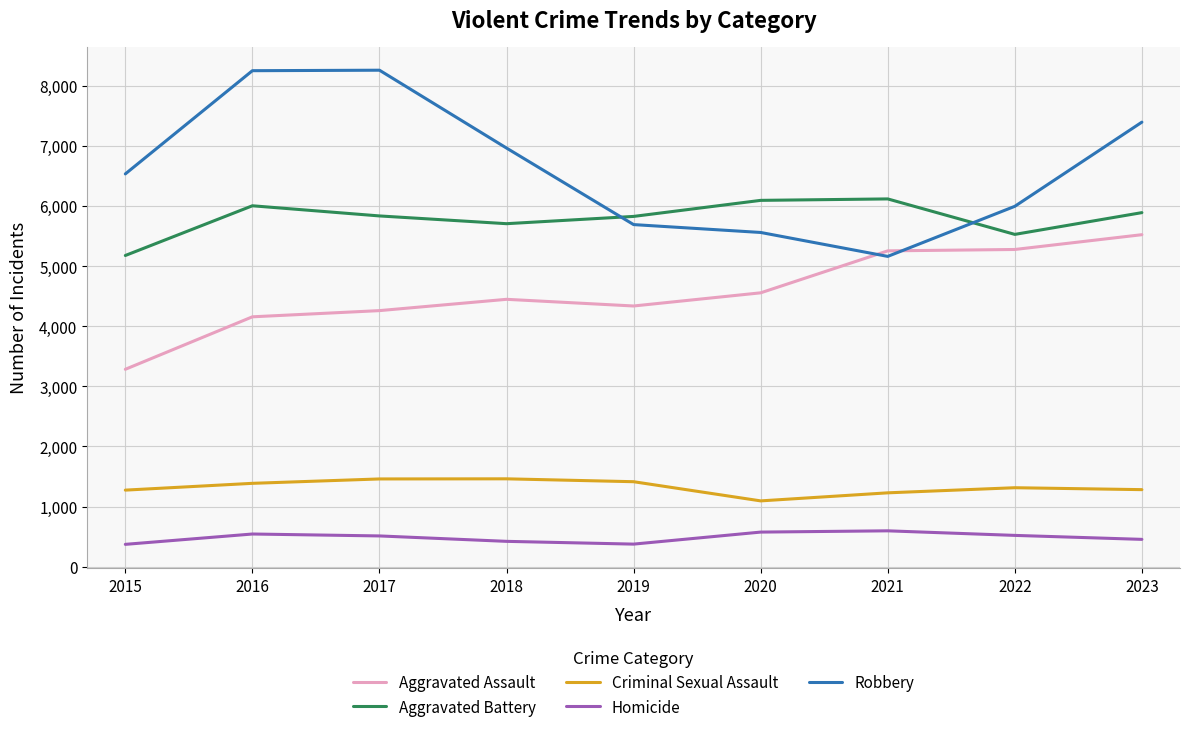

True or false: Aggravated Battery and Criminal Sexual Assault cross at least once.

False